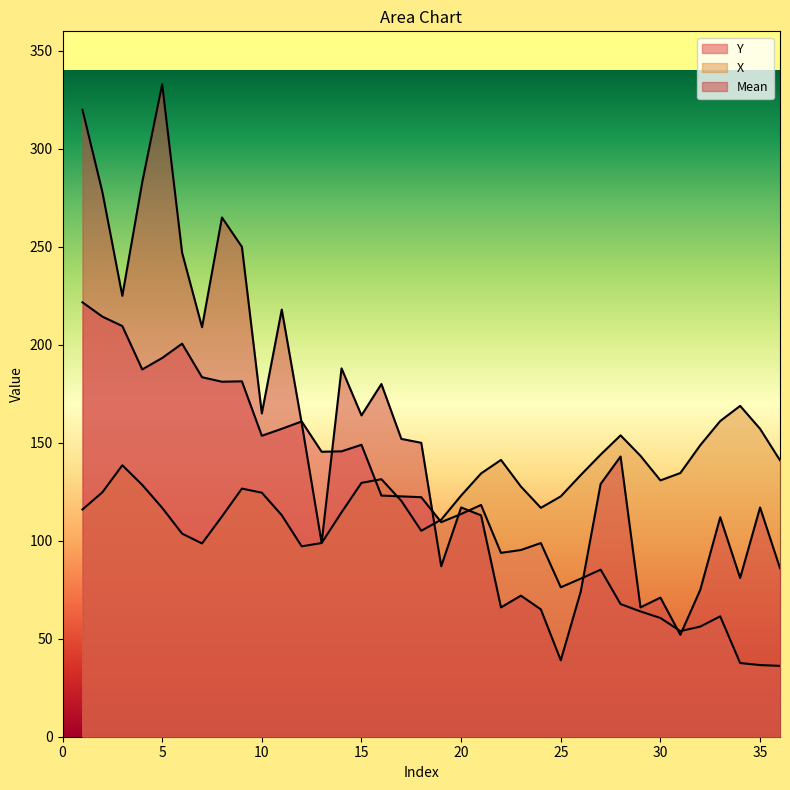

At which category is the sum across all series the highest?

1